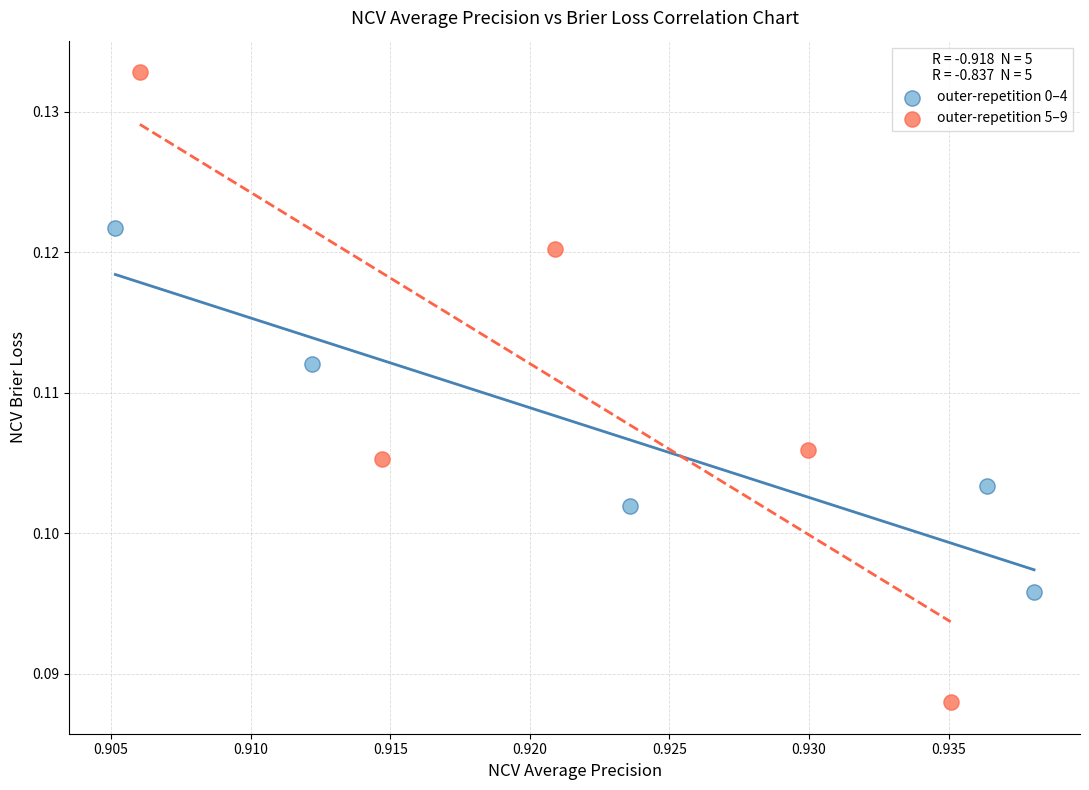

Which series contains the highest Y value?

outer-repetition 5–9